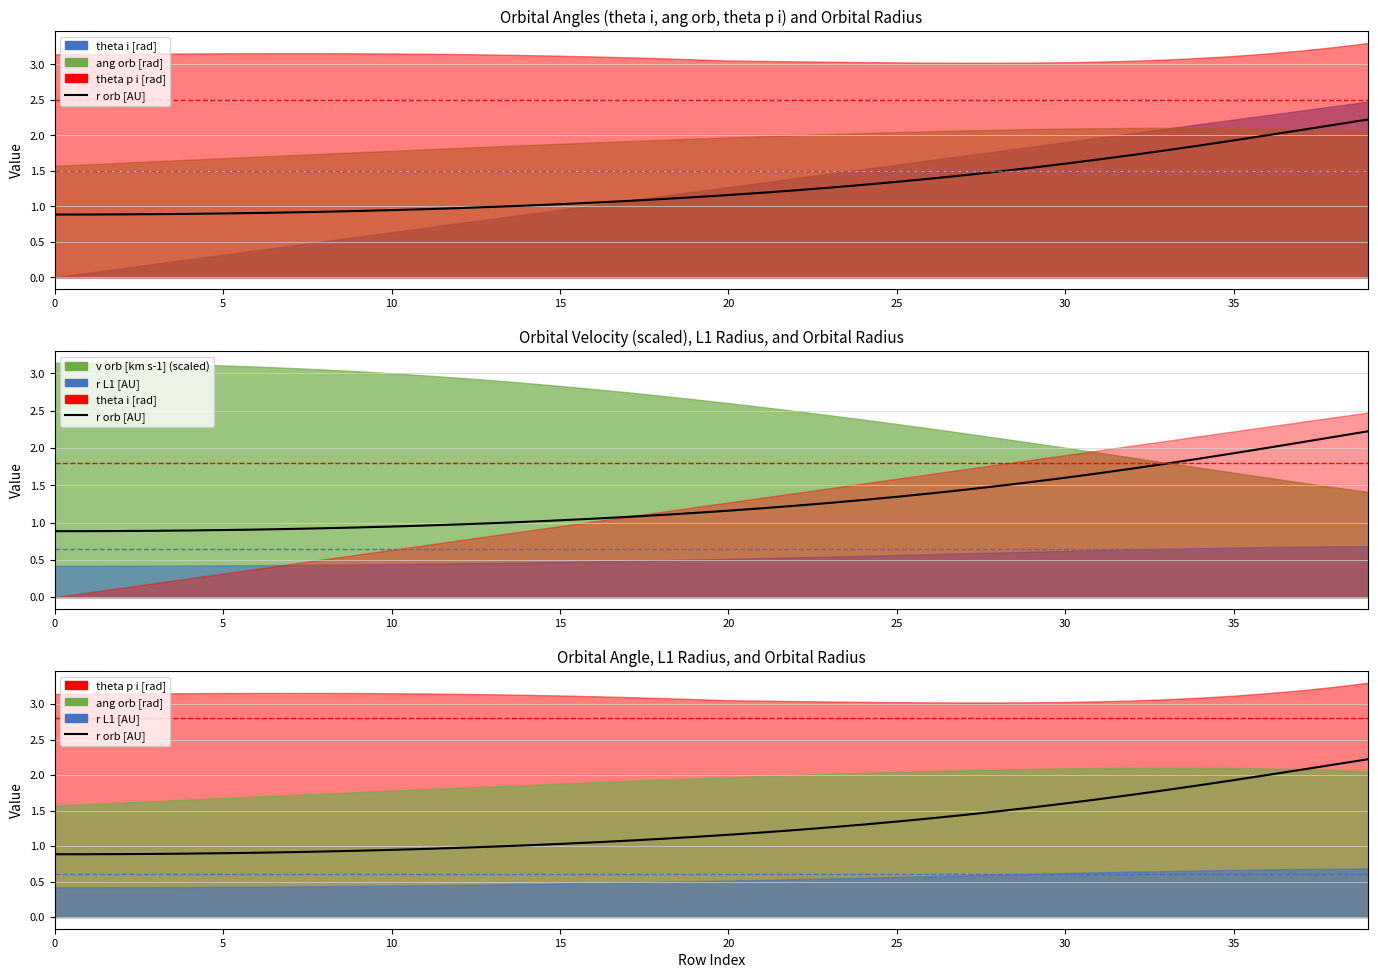

The chart shows a value of 0.7 at 39. True or false?

False